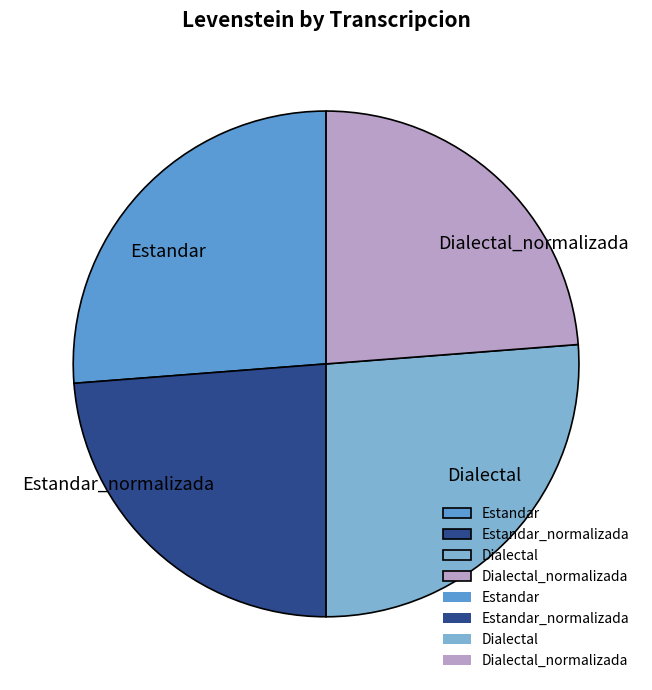

Is the sum of Dialectal_normalizada and Estandar_normalizada greater than half?

No